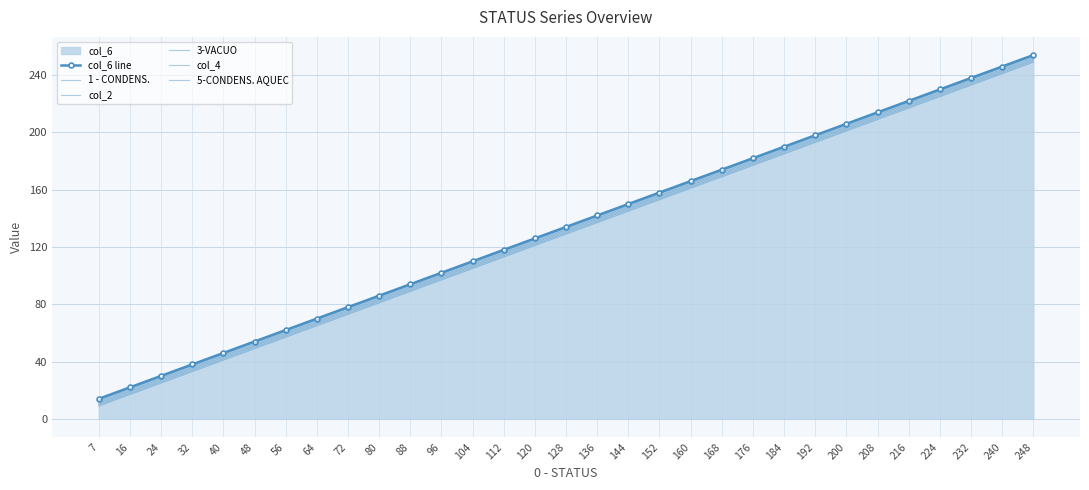

Rank the series by their maximum value, from lowest to highest.

1 - CONDENS., col_2, 3-VACUO, col_4, 5-CONDENS. AQUEC, col_6 line